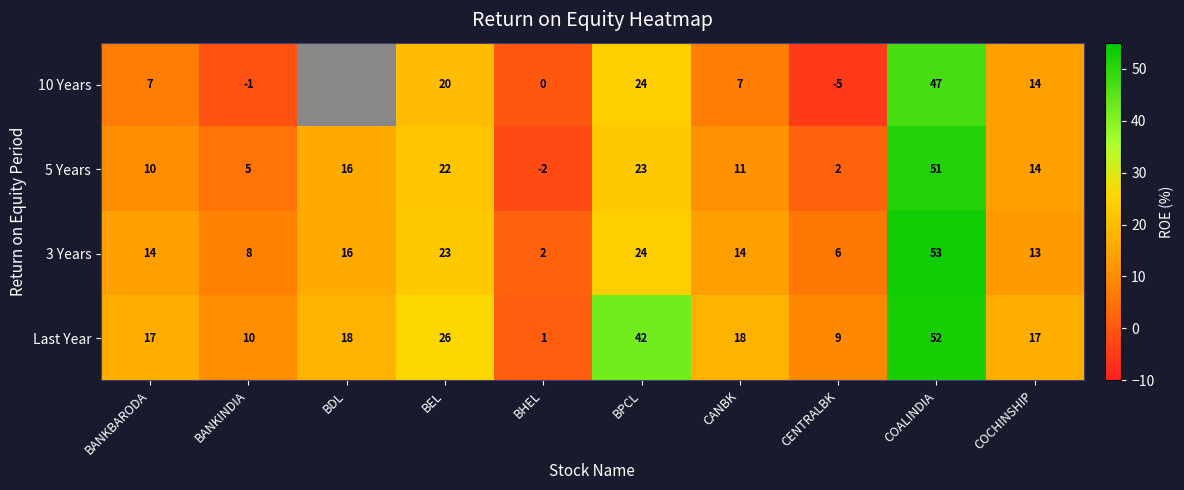

Where is 3 Years nearest to the value 27?

BPCL